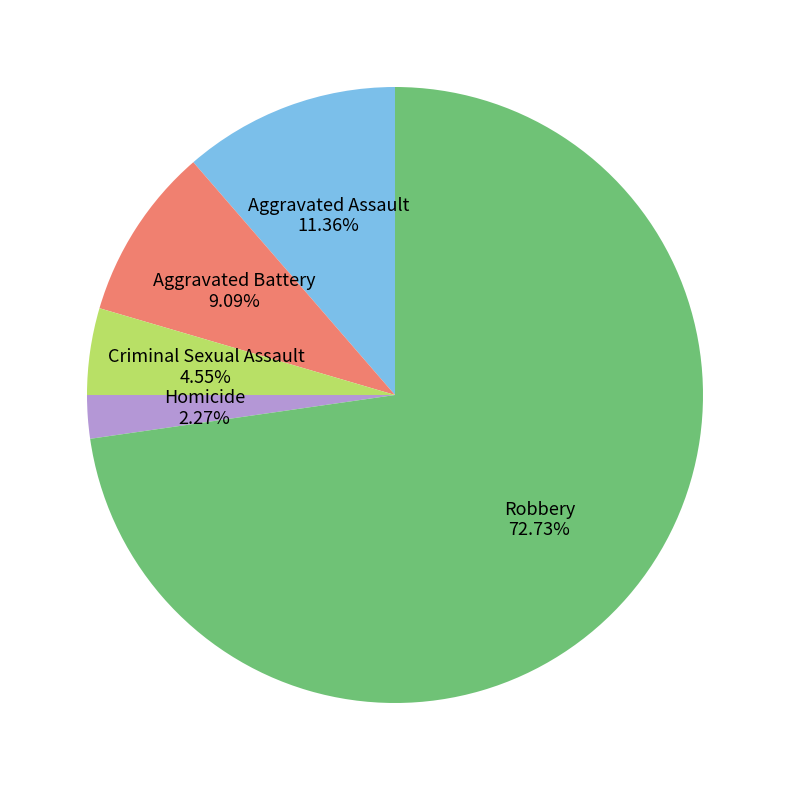

Which category accounts for the majority?

Robbery